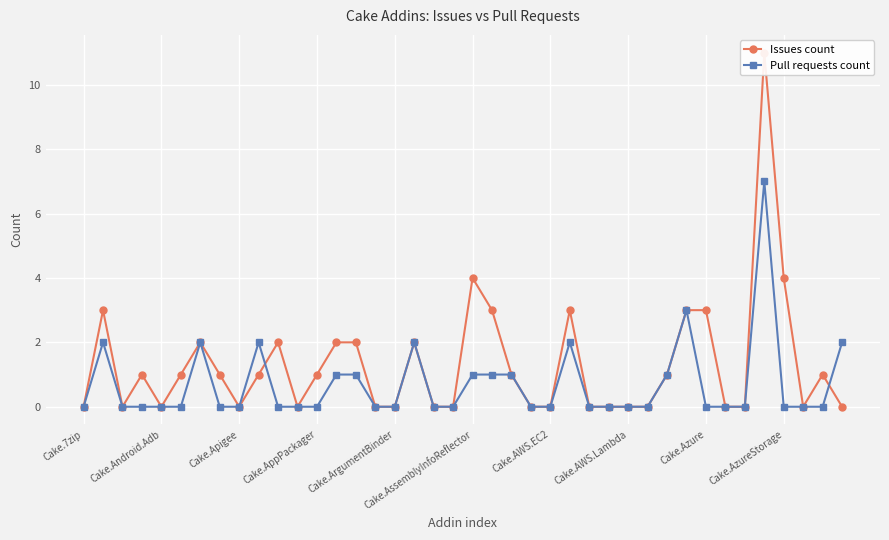

At which category is the sum across all series the highest?

35